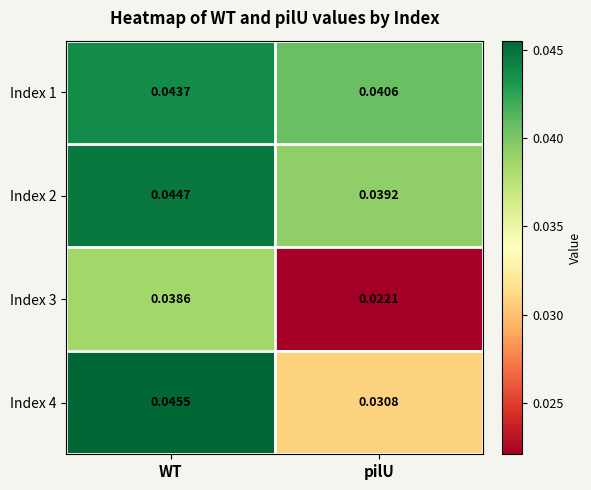

List the labels in order of Index 1 value, largest first.

WT, pilU